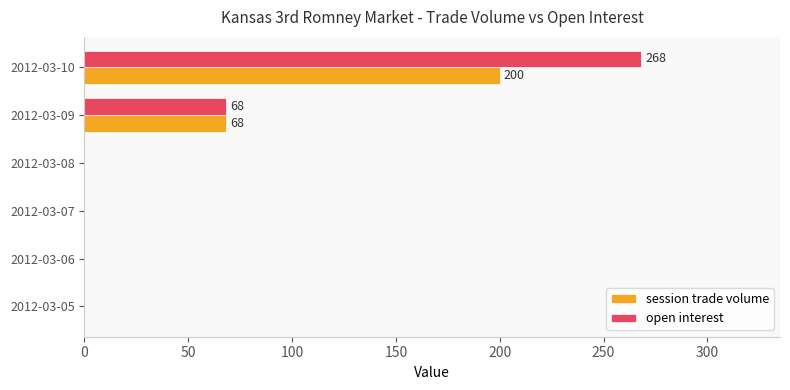

Where is open interest nearest to the value 134?

2012-03-09